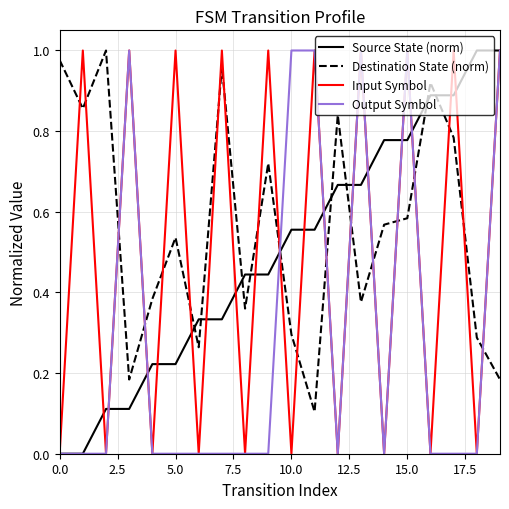

Which series has the largest range (max minus min)?

Source State (norm)